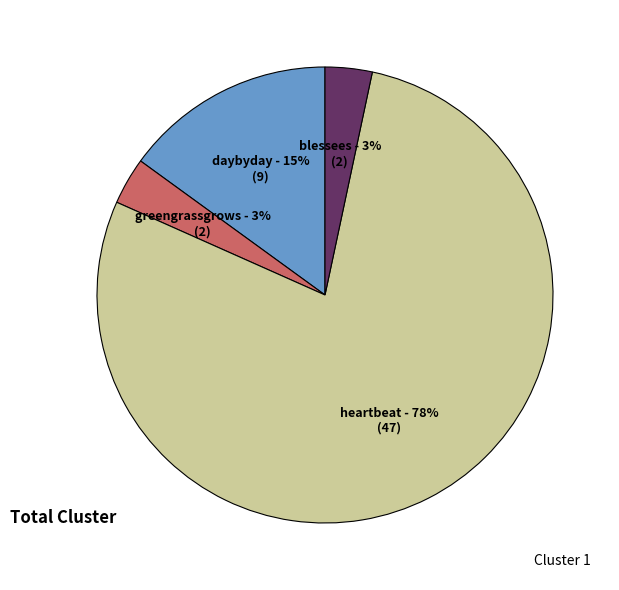

To the nearest percent, what is the average slice percentage?

25%